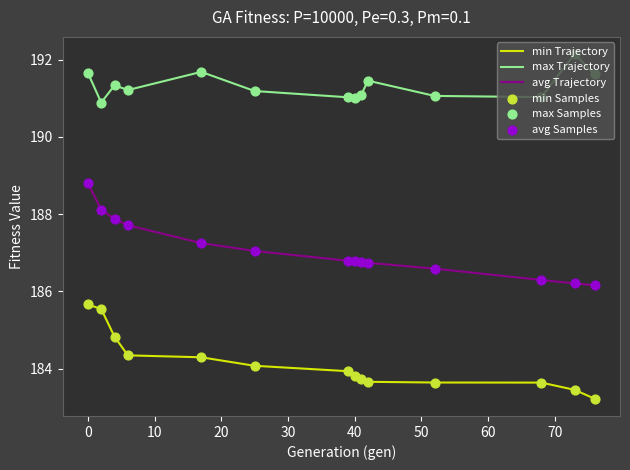

Rank the series by their maximum value, from highest to lowest.

max Trajectory, avg Trajectory, min Trajectory